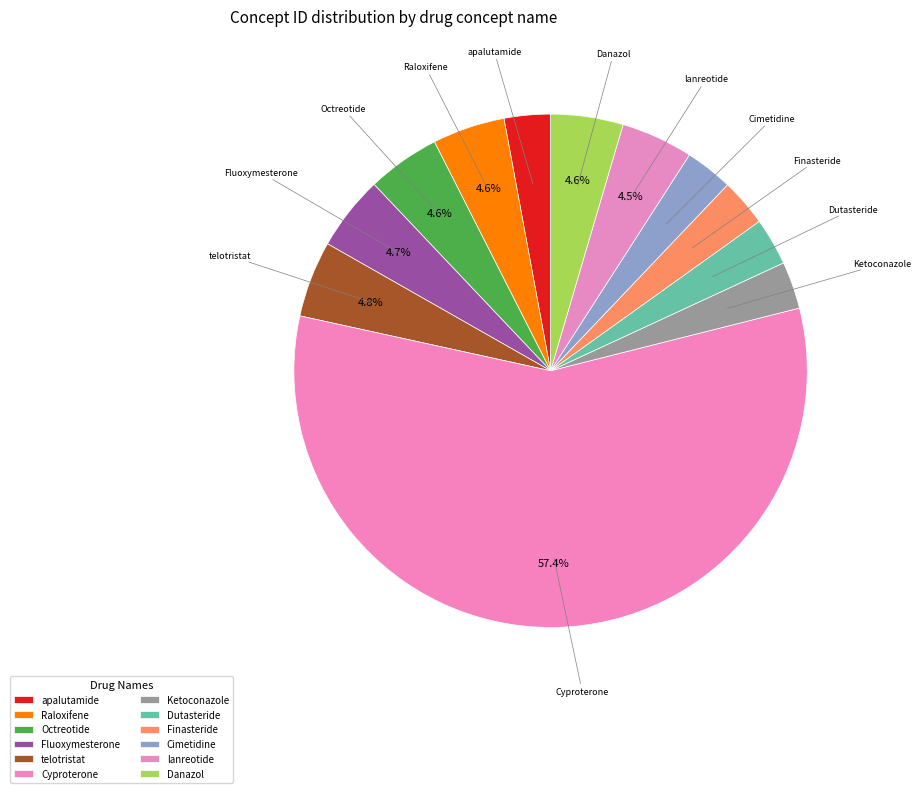

Count the number of slices in the pie.

12